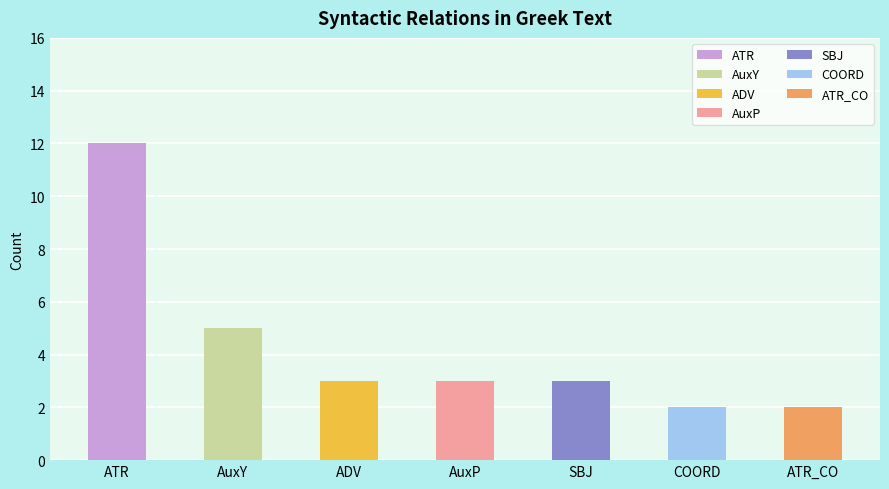

Are the bars horizontal?

No